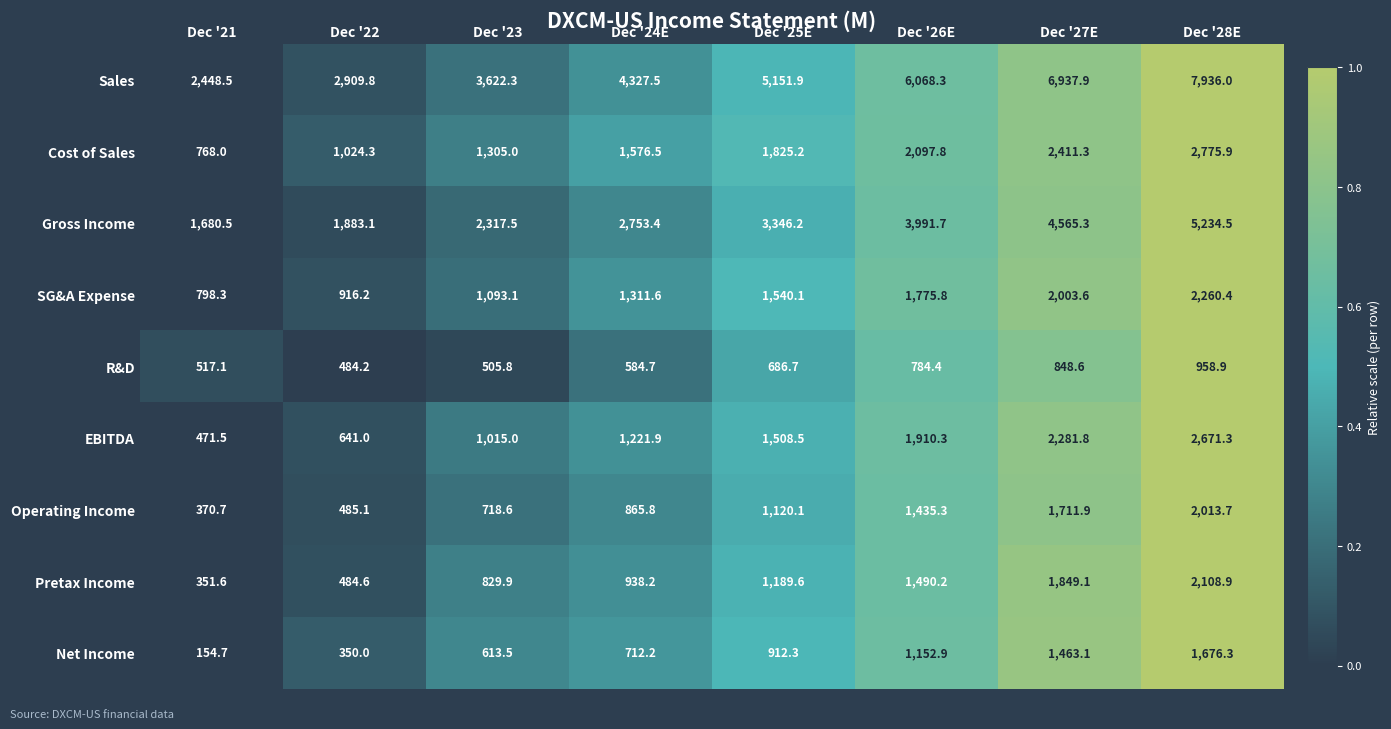

True or false: Pretax Income has a value of 239.6 at Dec '21.

False